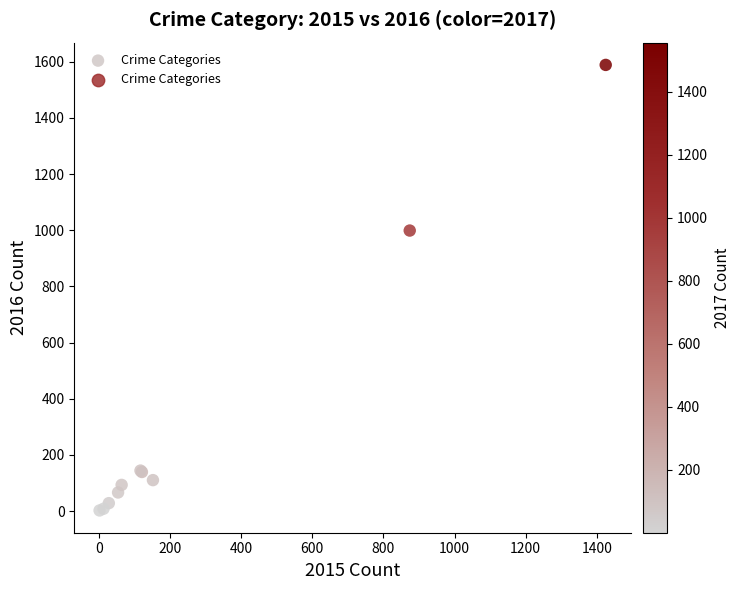

What Y value in the scatter plot is closest to 795?

999